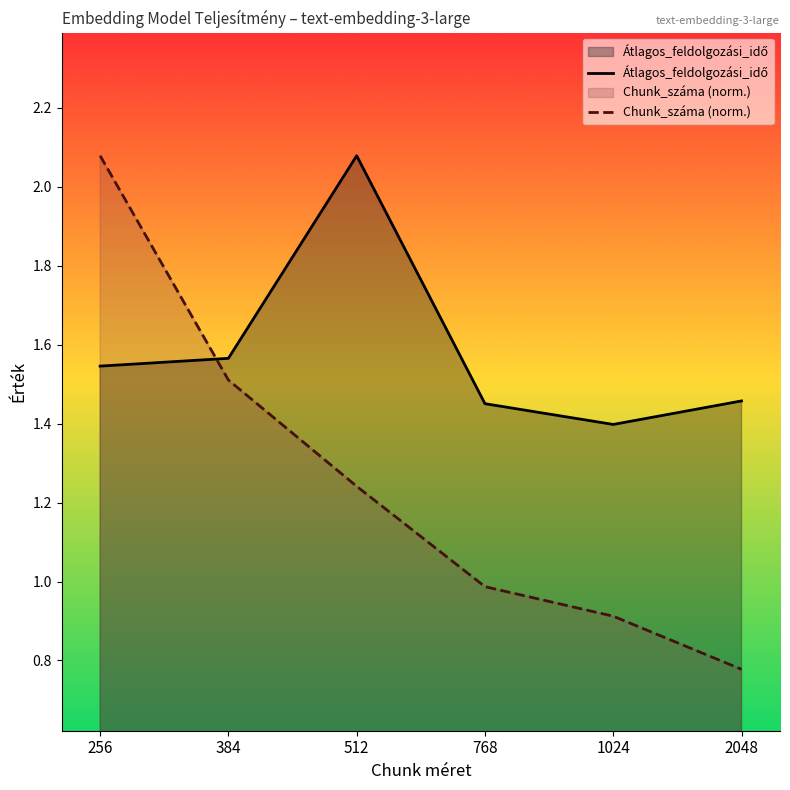

At which category is the sum across all series the highest?

256